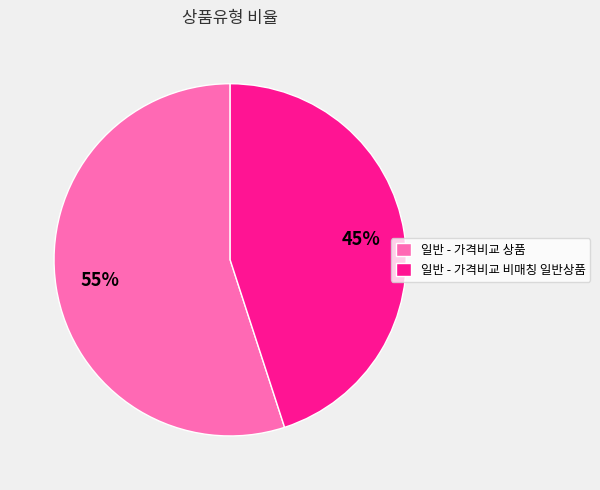

Do 일반 - 가격비교 비매칭 일반상품 and 일반 - 가격비교 상품 together represent more than half of the pie?

Yes